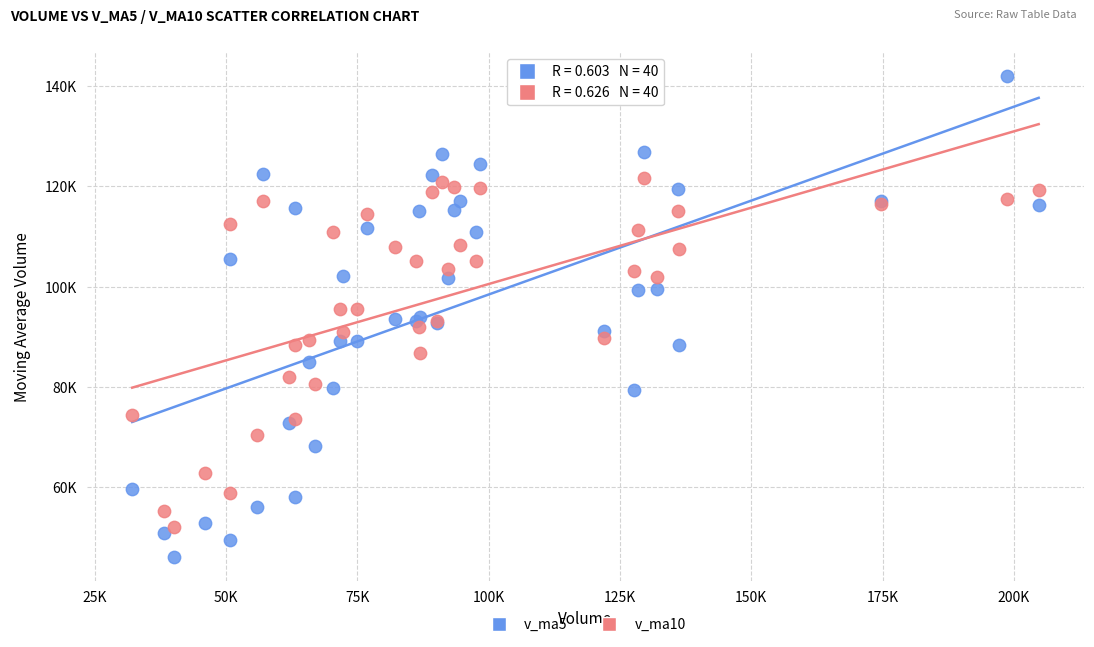

Which series has the widest spread of Y values?

v_ma5